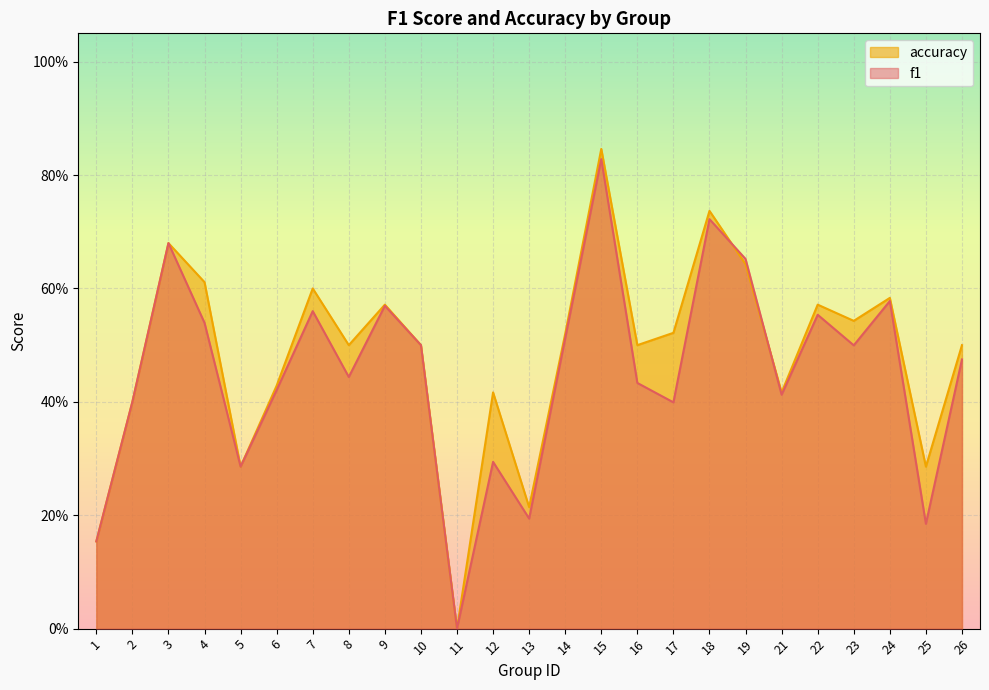

How many times do f1 and accuracy cross each other?

2